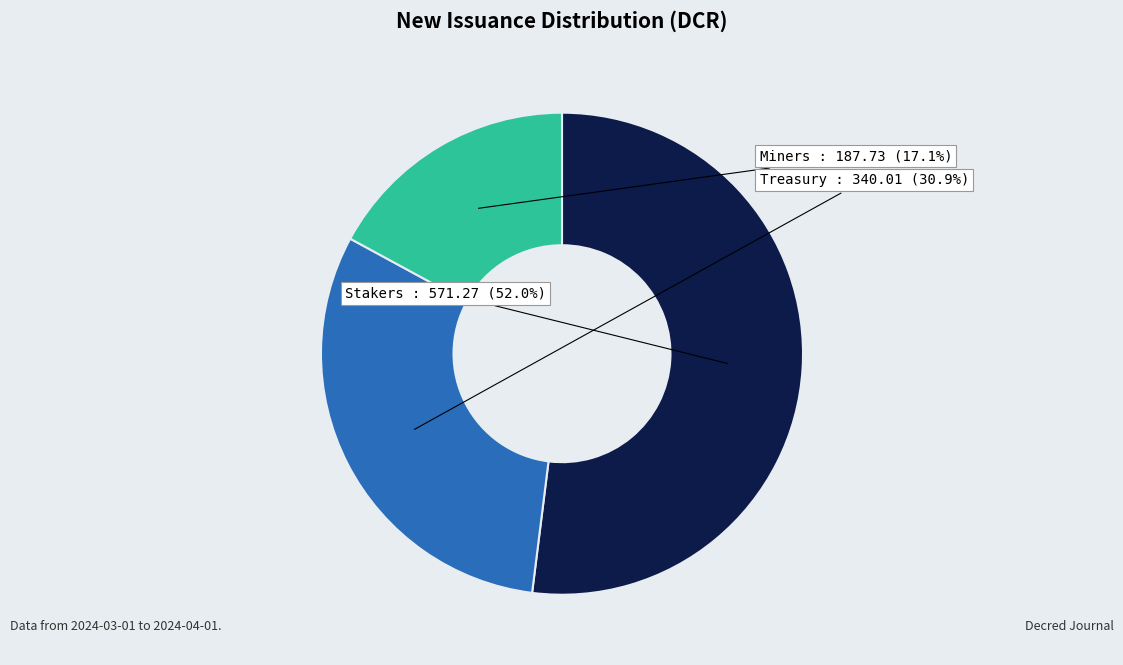

Do Treasury and Stakers together represent more than half of the pie?

Yes